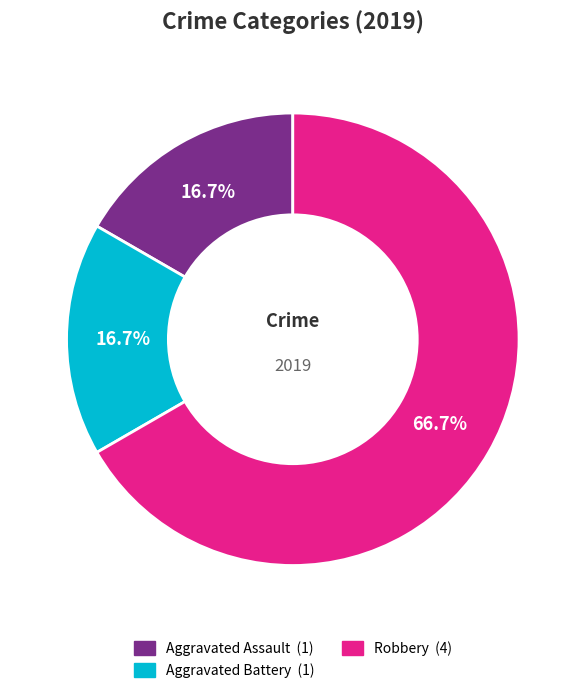

Does any single category account for the majority?

Yes